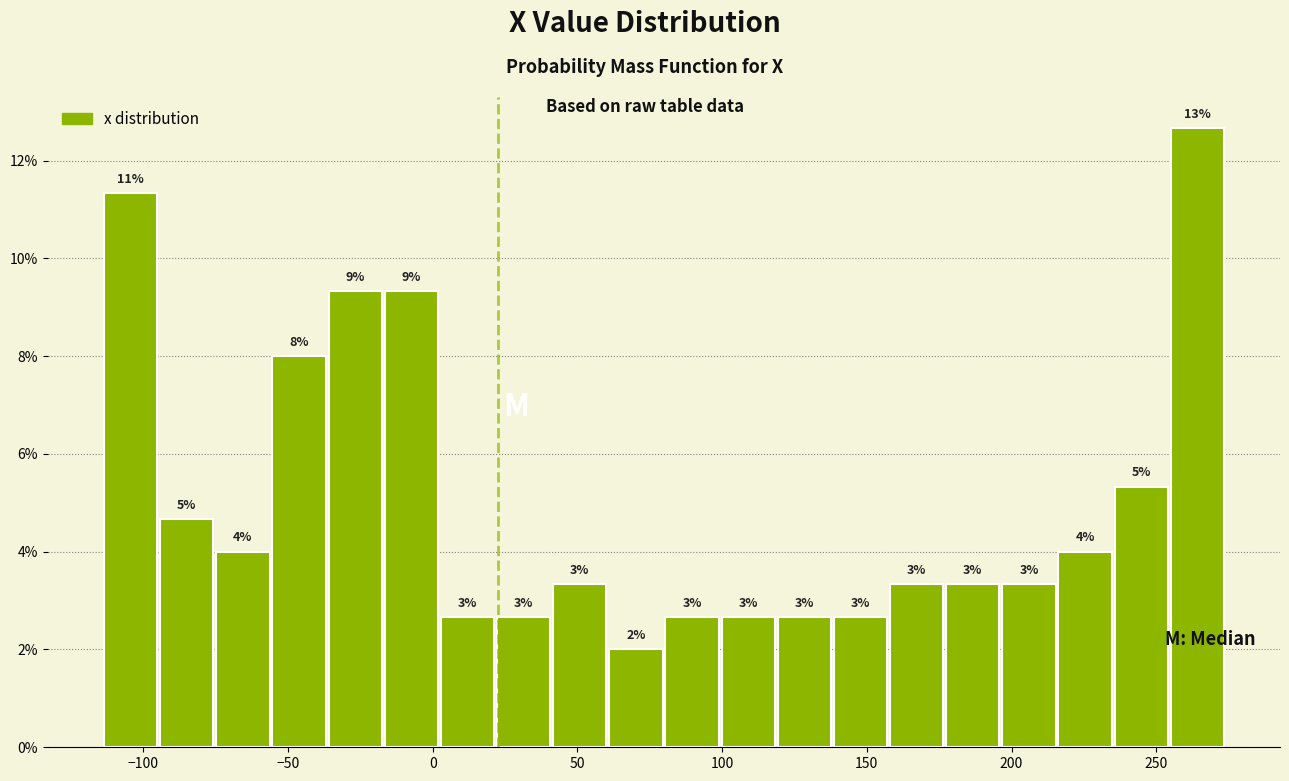

Around what value on the x-axis is the tallest bar? Give the approximate position of its centre, as read against the axis.

265